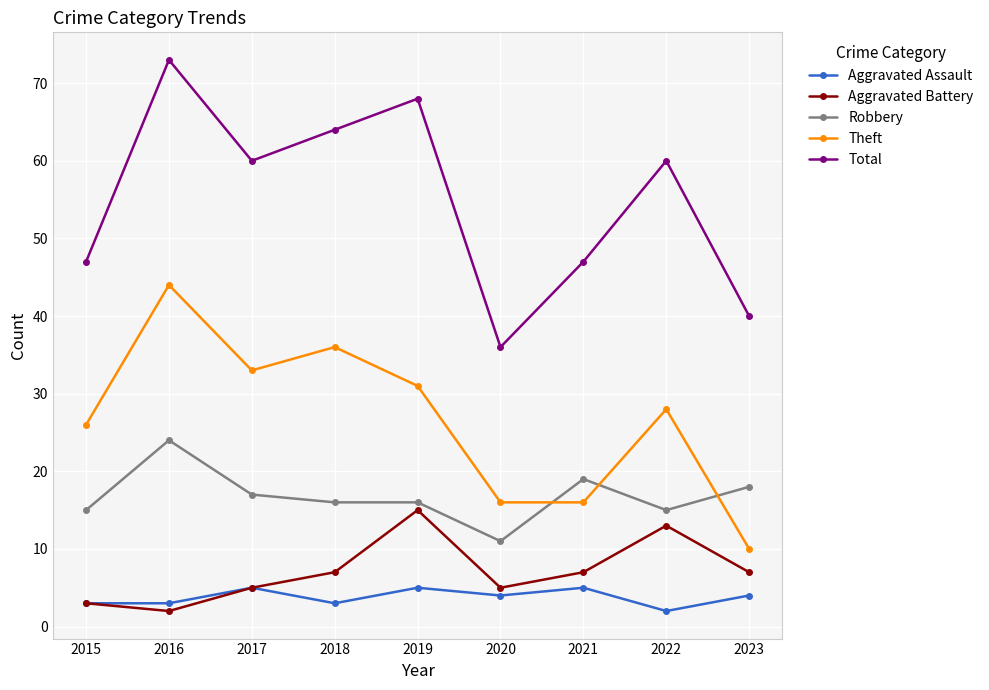

True or false: Aggravated Assault and Theft cross at least once.

False